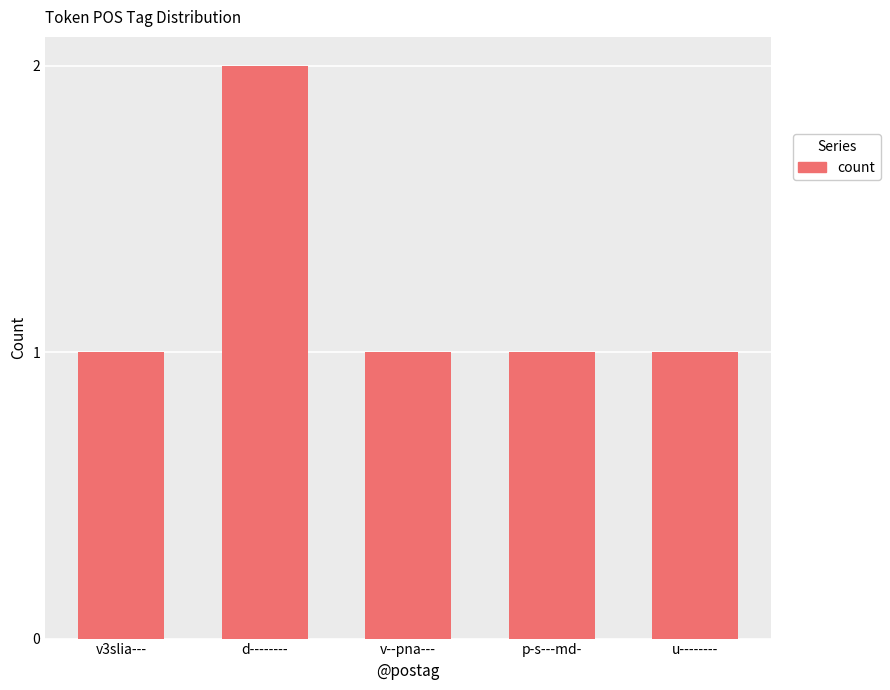

Approximately how many times larger is the value at v3slia--- compared to v--pna---?

1.0